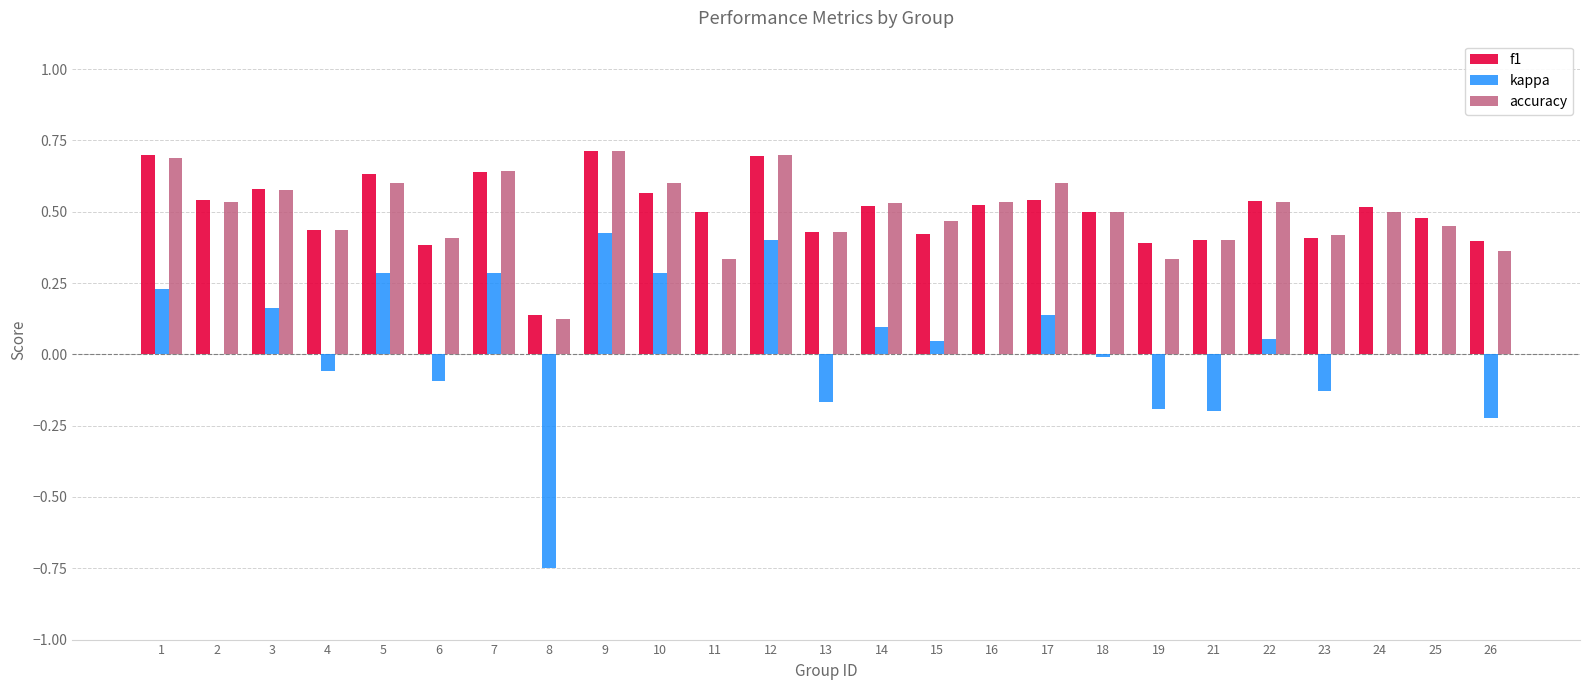

Which series changed the most between 19 and 22?

kappa